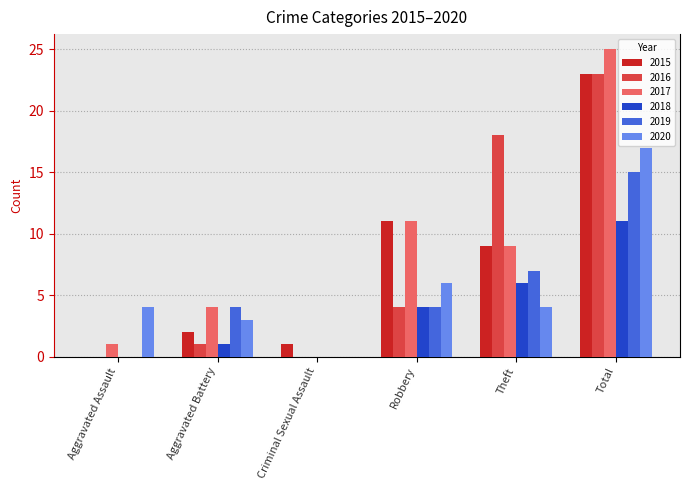

At which label is 2017 closest to 12?

Robbery